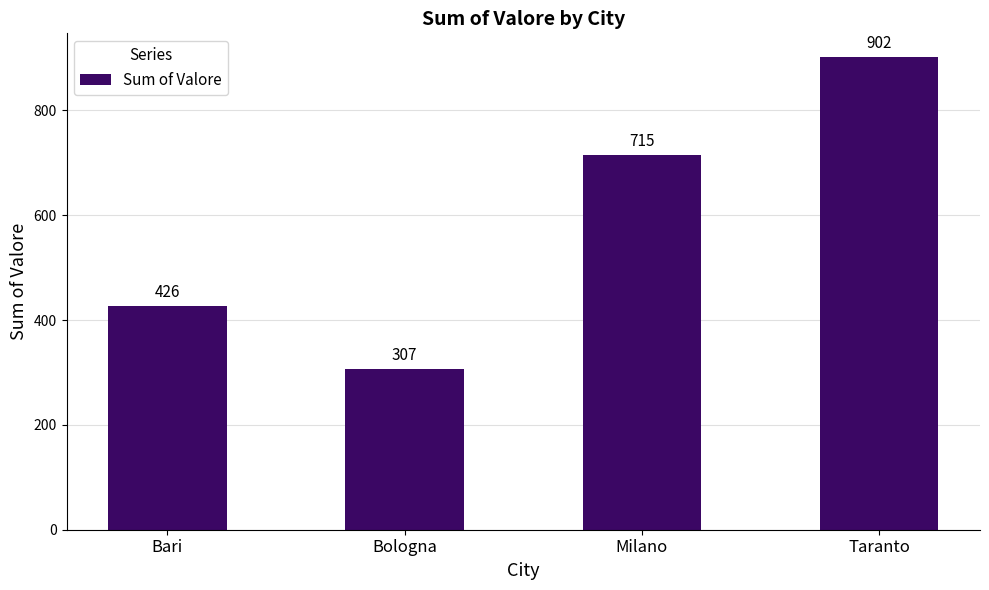

Read the value at Milano.

715